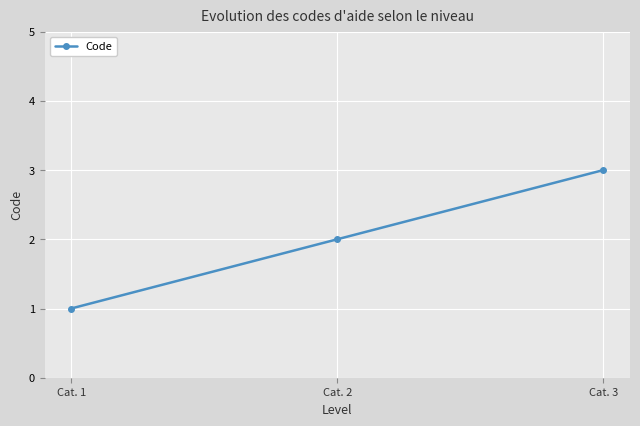

How many values are between 1 and 3?

3